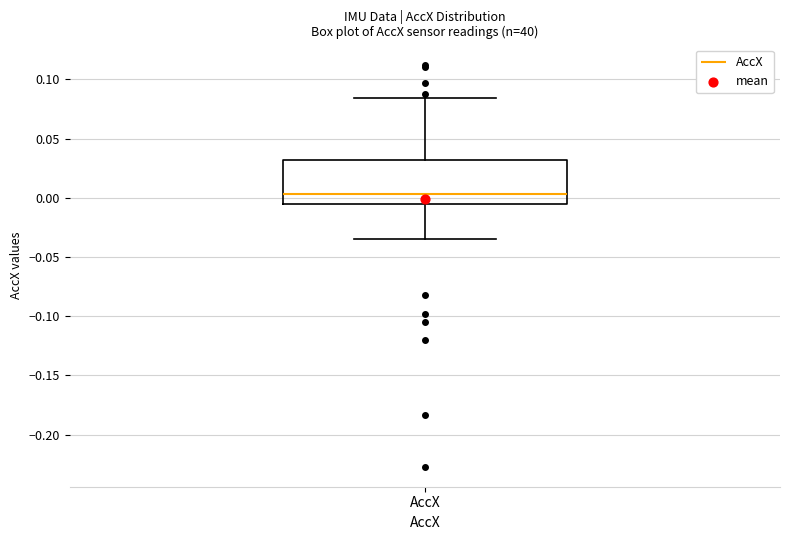

Transcribe this box plot: give where the median line is, the range the box spans, and where the two whiskers end, as read against the y-axis. The values are not printed on the chart, so give them approximately, as read against the axis.

median 0.005, box -0.005 to 0.030, whiskers -0.035 to 0.085